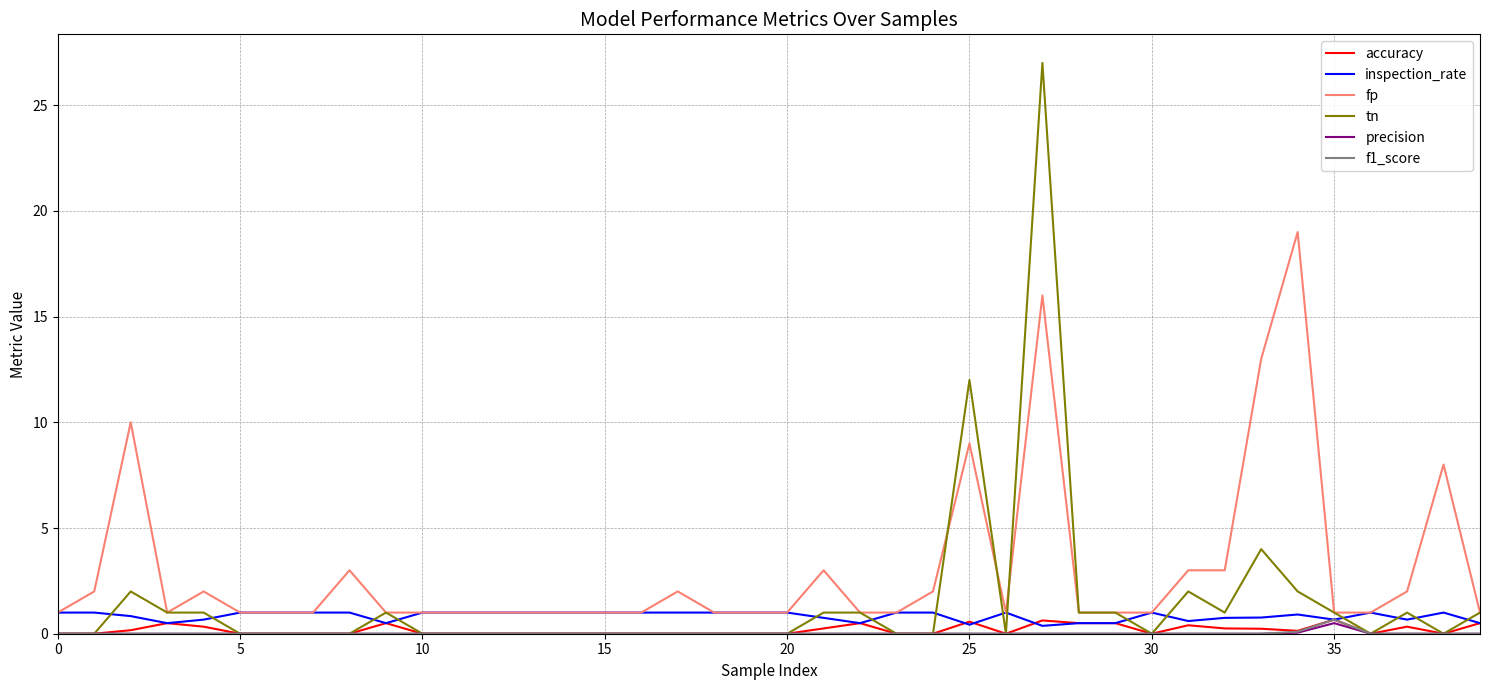

Which series has the largest range (max minus min)?

tn